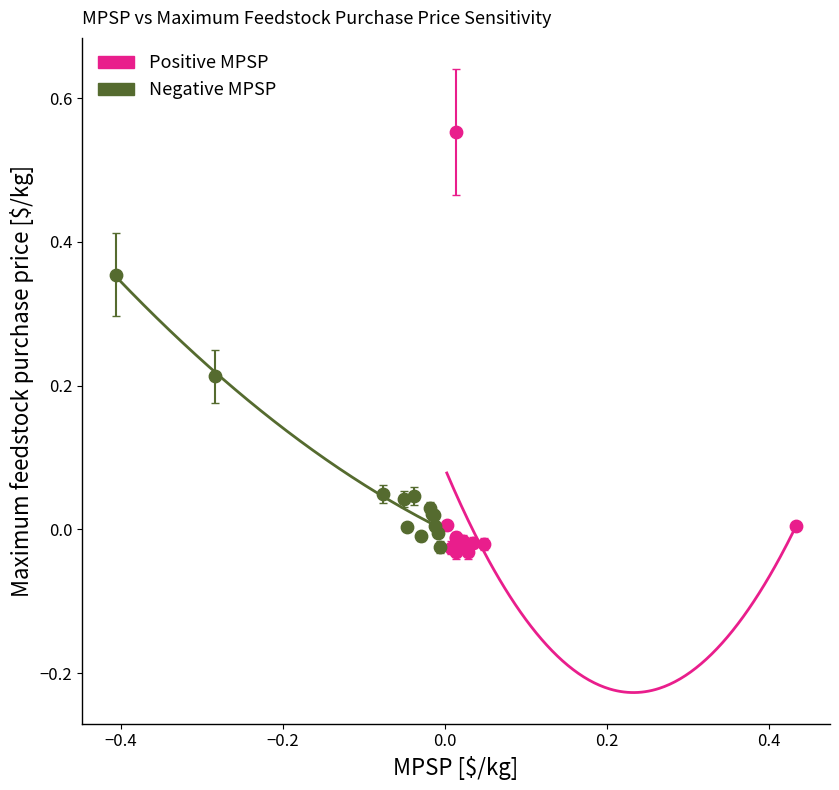

Which series contains the highest Y value?

Positive MPSP